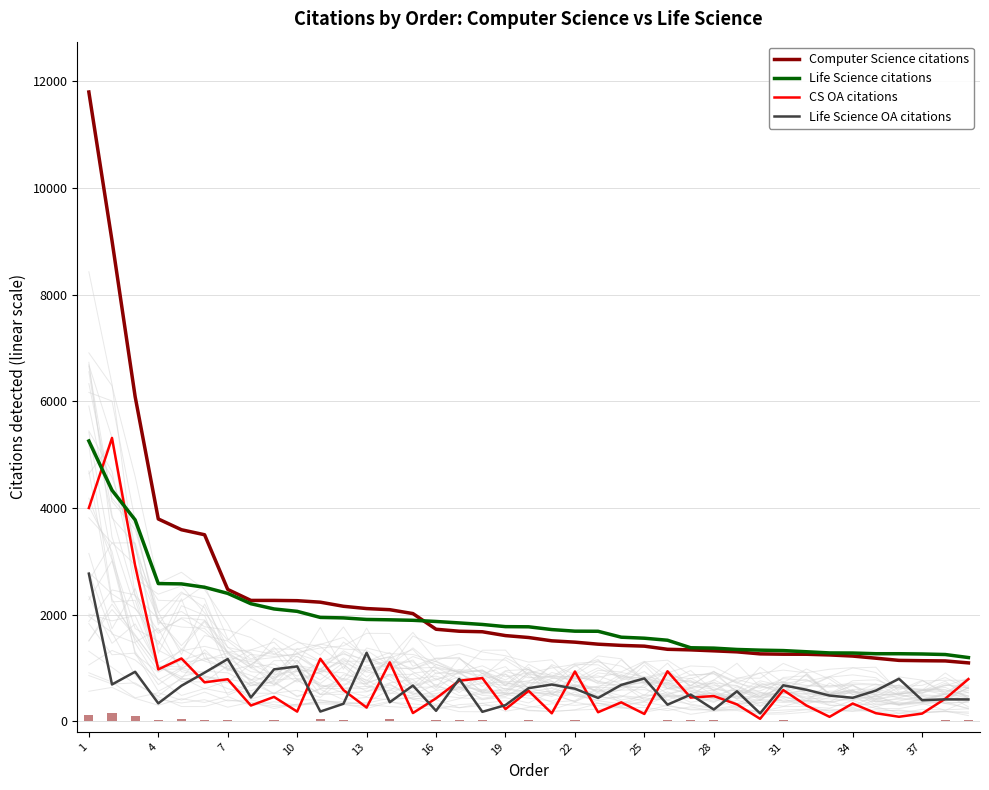

At which category is the sum across all series the highest?

1